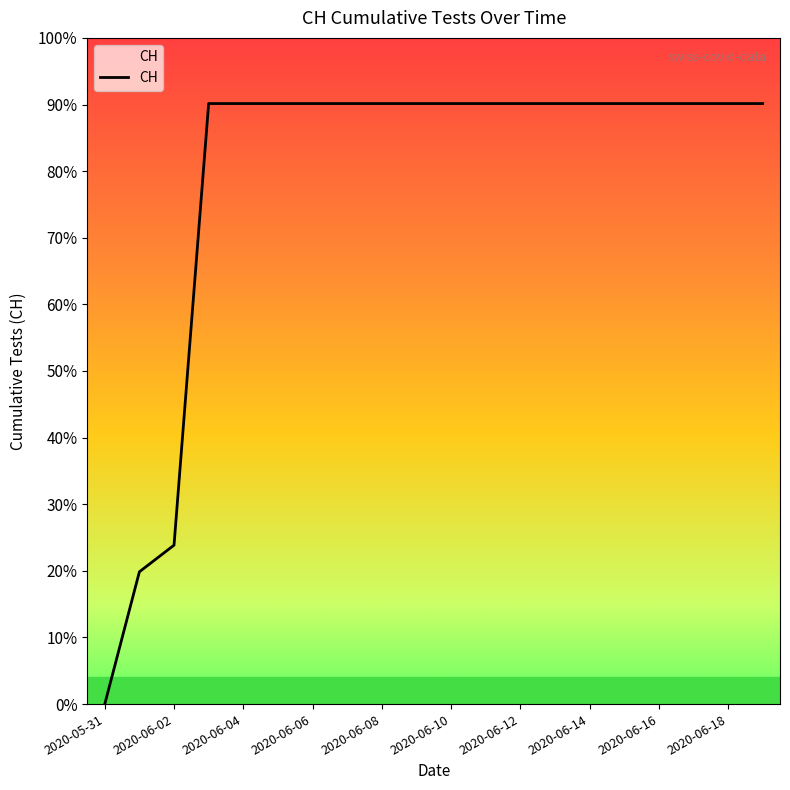

How many lines are shown in the chart?

1